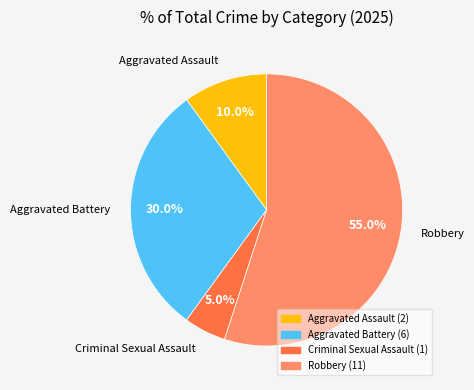

Is there any slice that represents more than half of the pie?

Yes